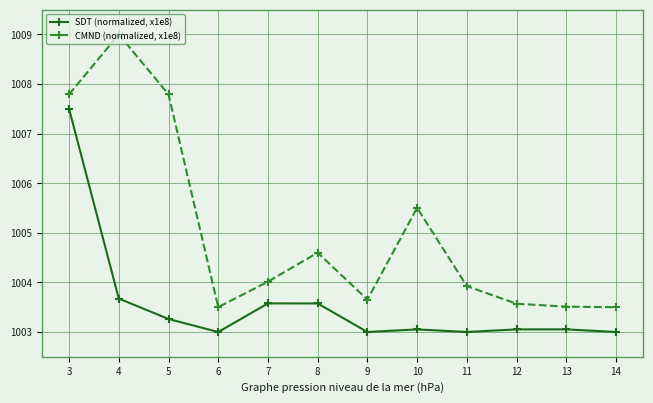

Which series has the widest spread of values?

CMND (normalized, x1e8)